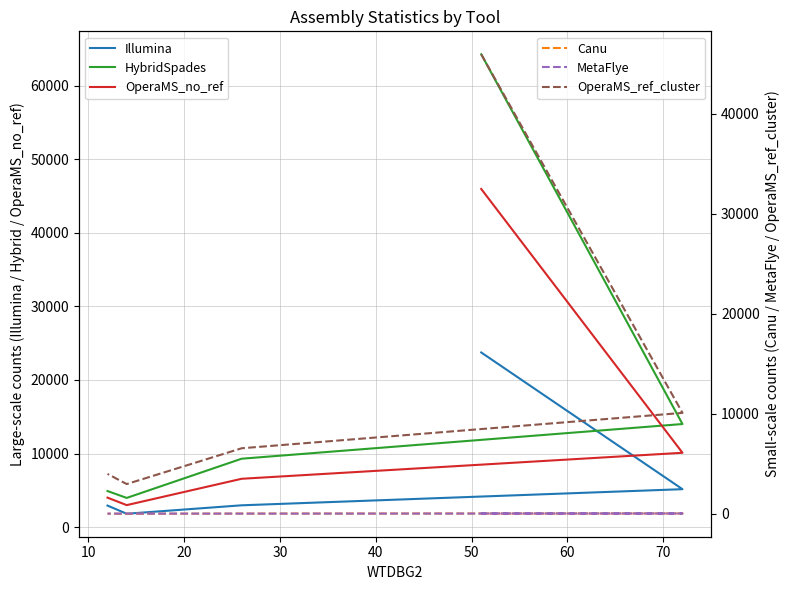

Which series has the widest spread of values?

HybridSpades